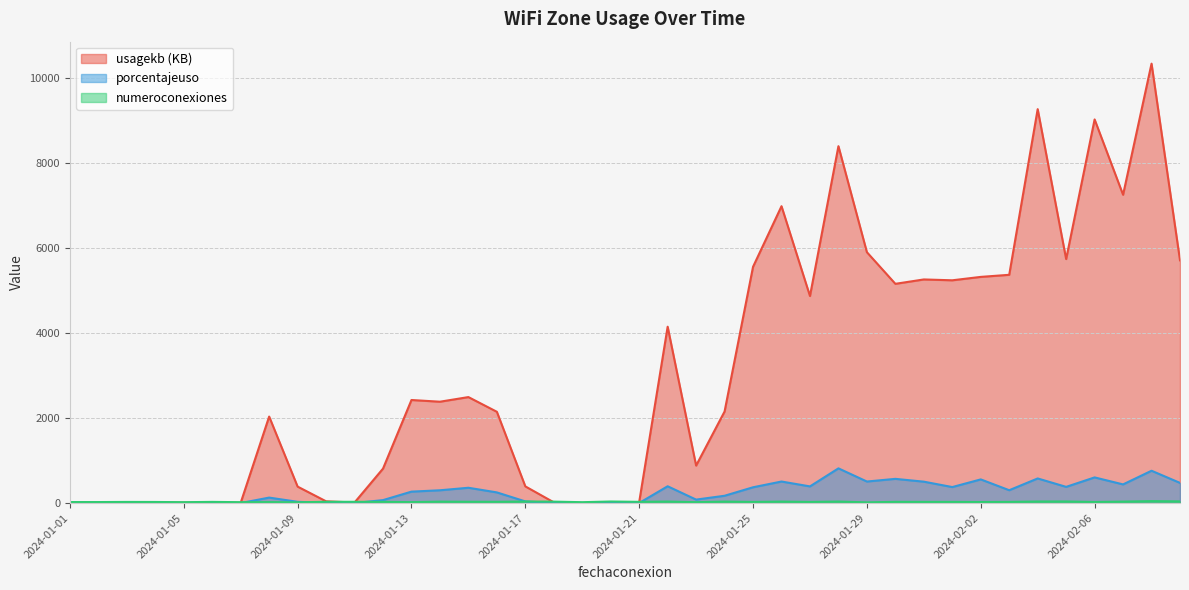

How many values in the usagekb series exceed 2383?

20